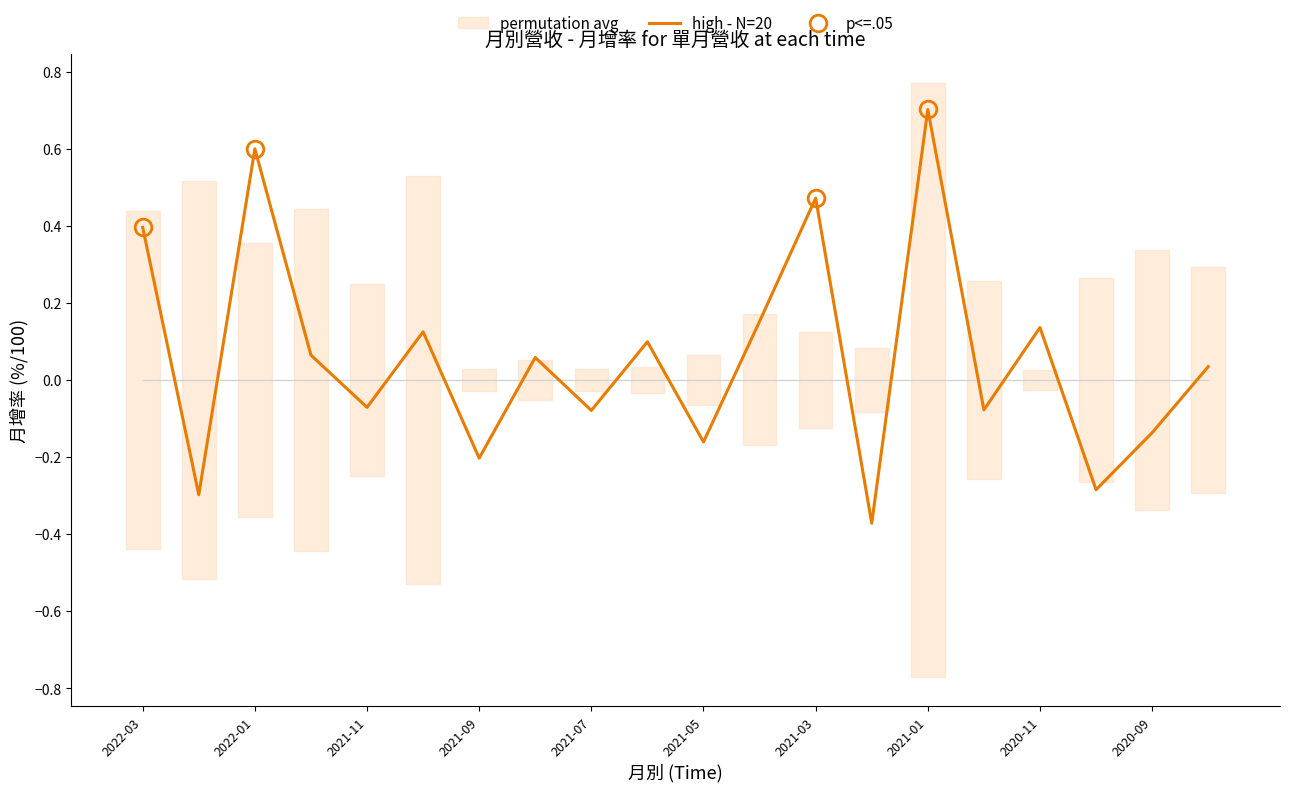

What is the spread (max minus min) of values at 2021-09?

0.2